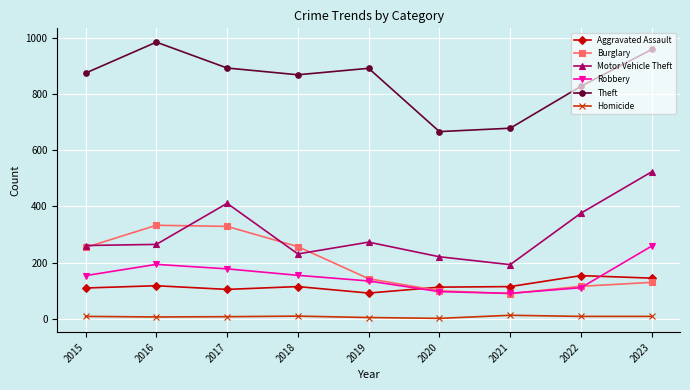

What is the value of the Motor Vehicle Theft point at the 5th from the left?

273